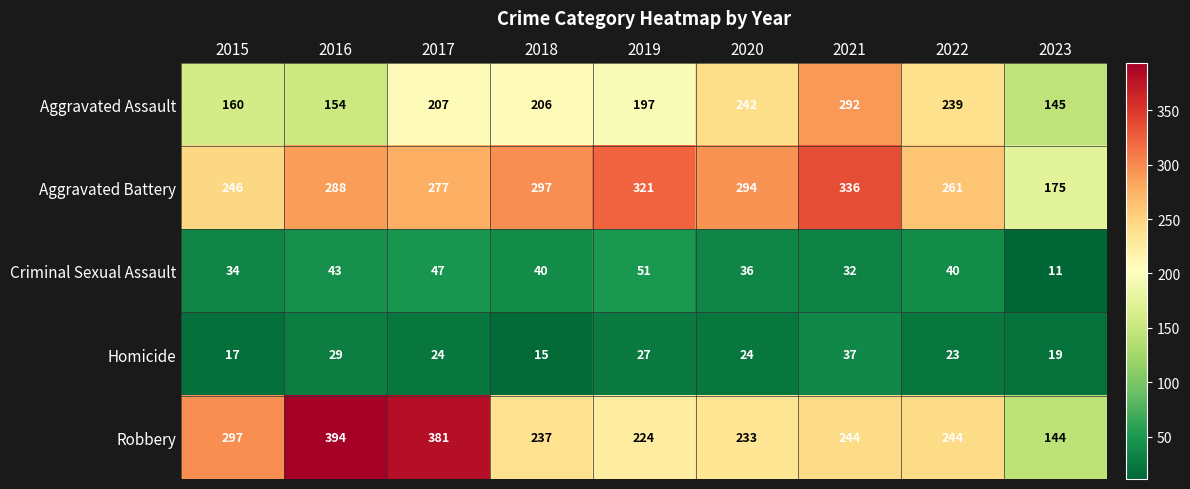

At which label does Criminal Sexual Assault reach its peak?

2019